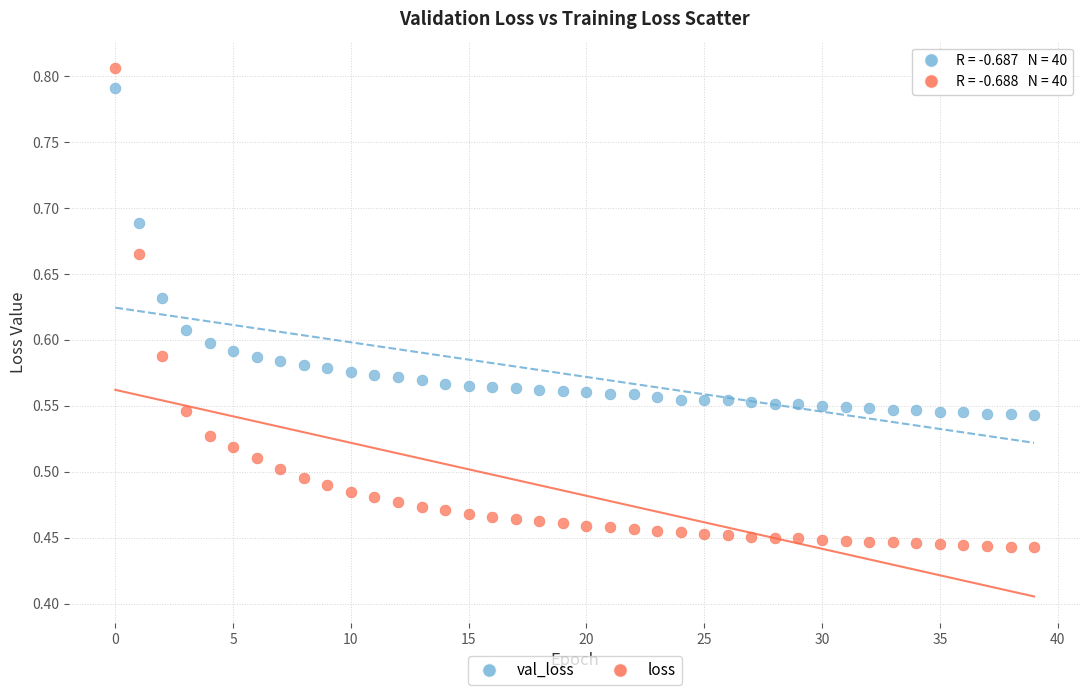

Which series reaches the minimum Y coordinate?

loss